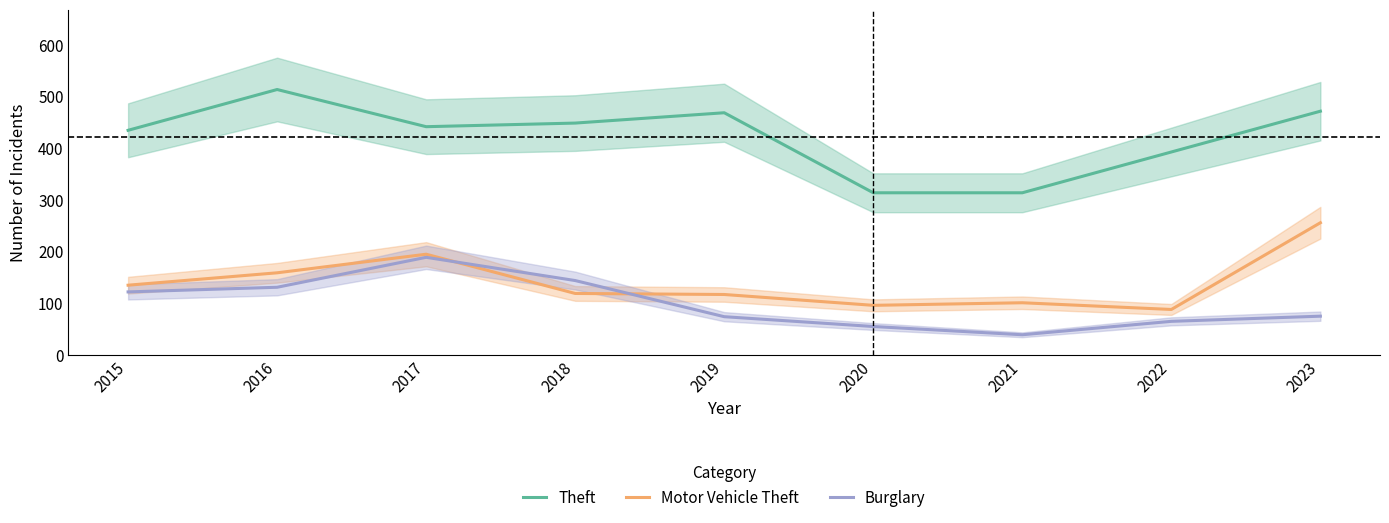

At which category does Burglary reach its first local valley?

2021